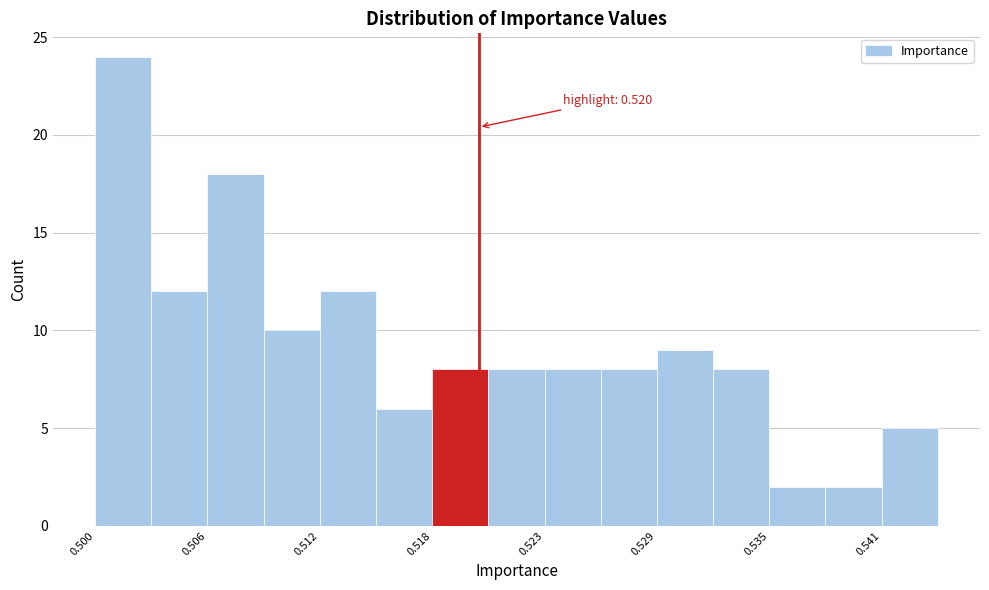

Around what value on the x-axis is the tallest bar? Give the approximate position of its centre, as read against the axis.

0.502